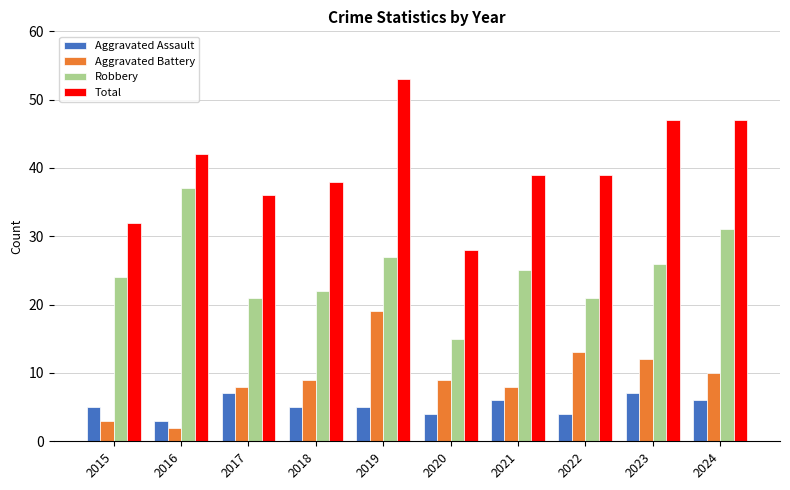

What is the maximum value for Robbery?

37